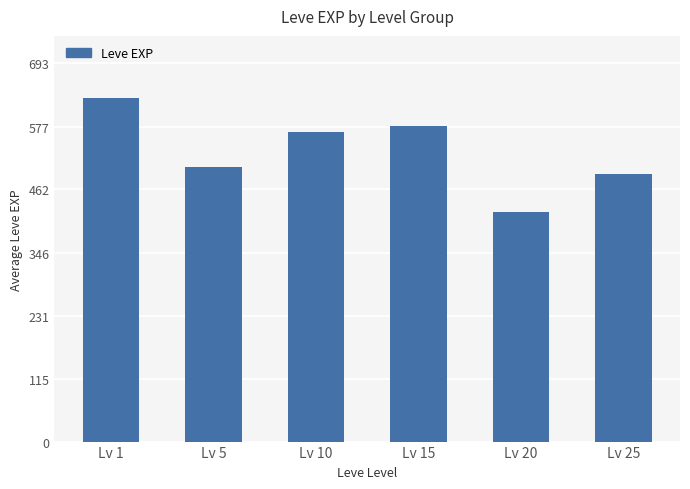

Which category has the highest value across all series?

Lv 1